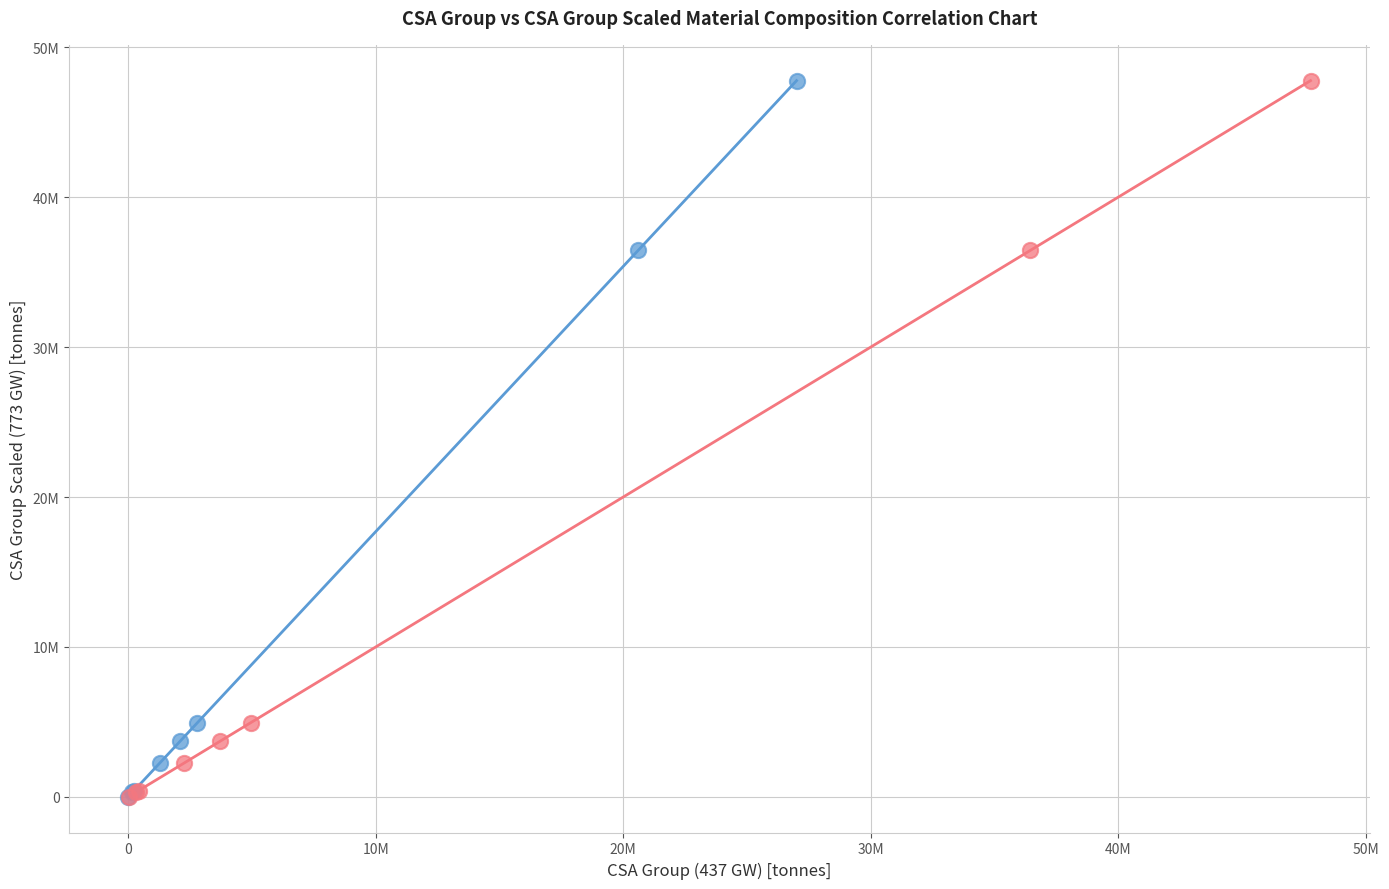

What are all the series names shown in the legend?

CSA Group (437 GW), CSA Group Scaled (773 GW)